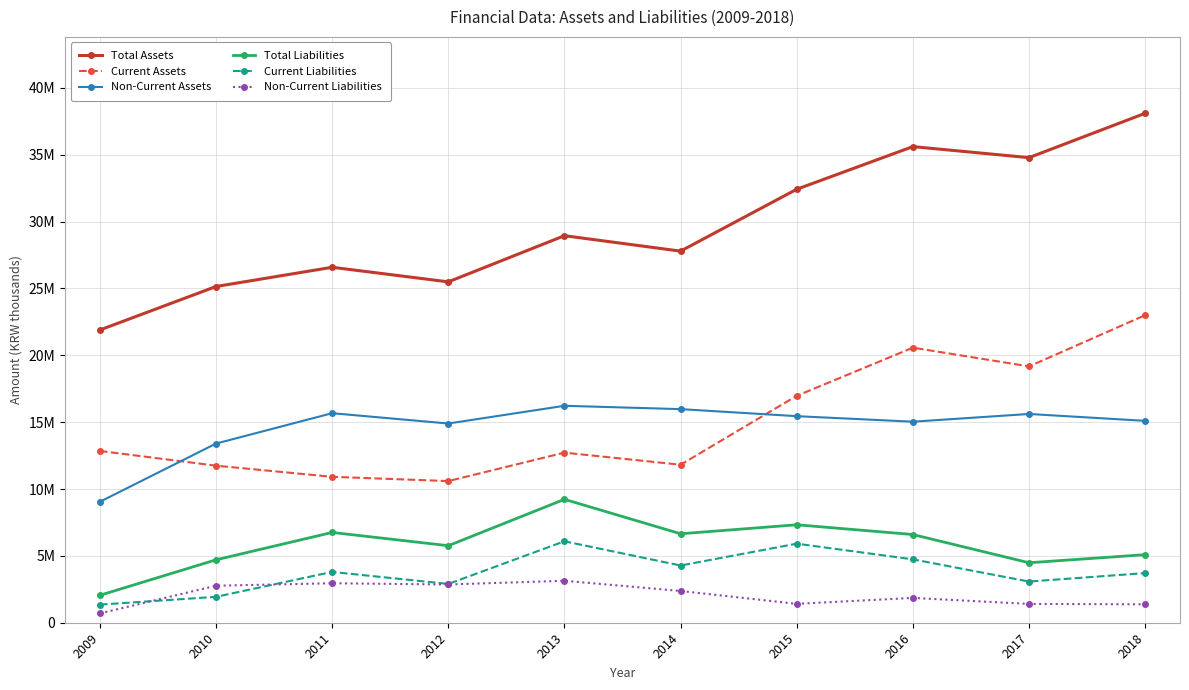

True or false: Non-Current Assets has a value of 15670069 at 2011.

True